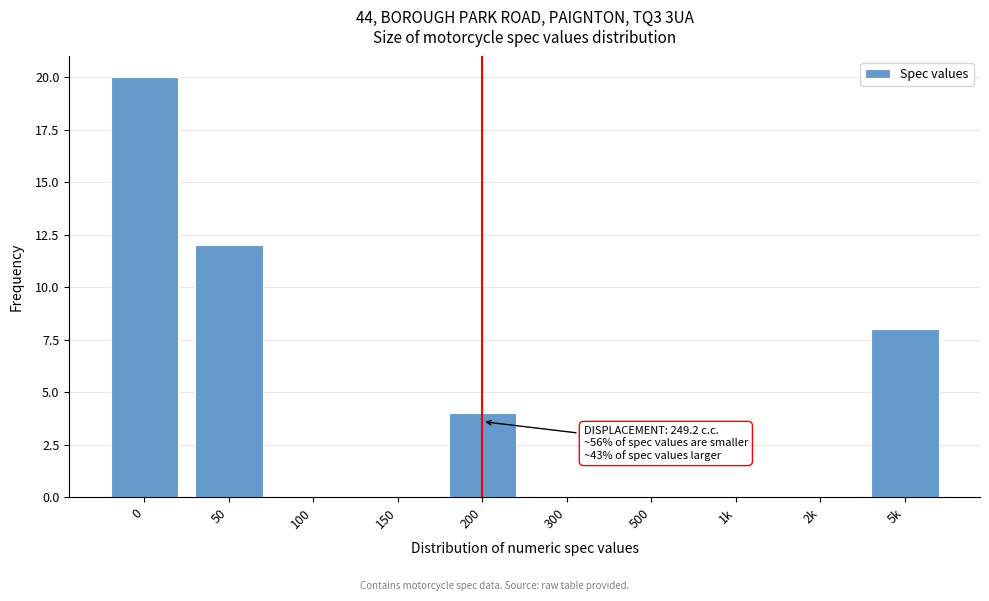

Reading right to left, transcribe all the data shown in this chart.

5k=8	2k=0	1k=0	500=0	300=0	200=4	150=0	100=0	50=12	0=20